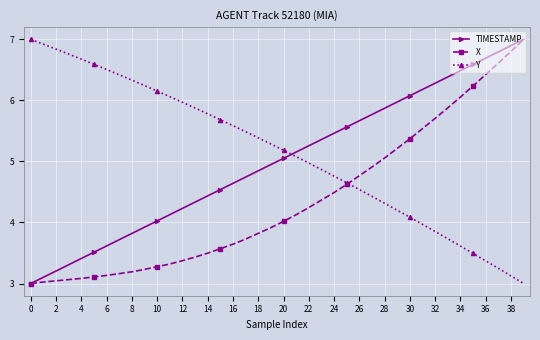

Rank the series by their average value, from lowest to highest.

X, TIMESTAMP, Y